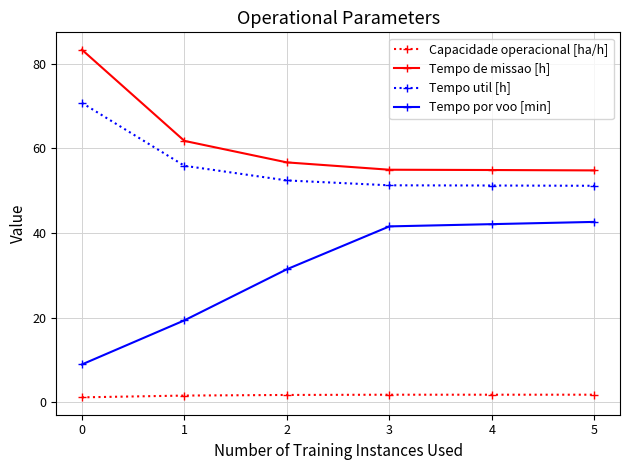

The Tempo util [h] series shows 18.8 at 4. True or false?

False